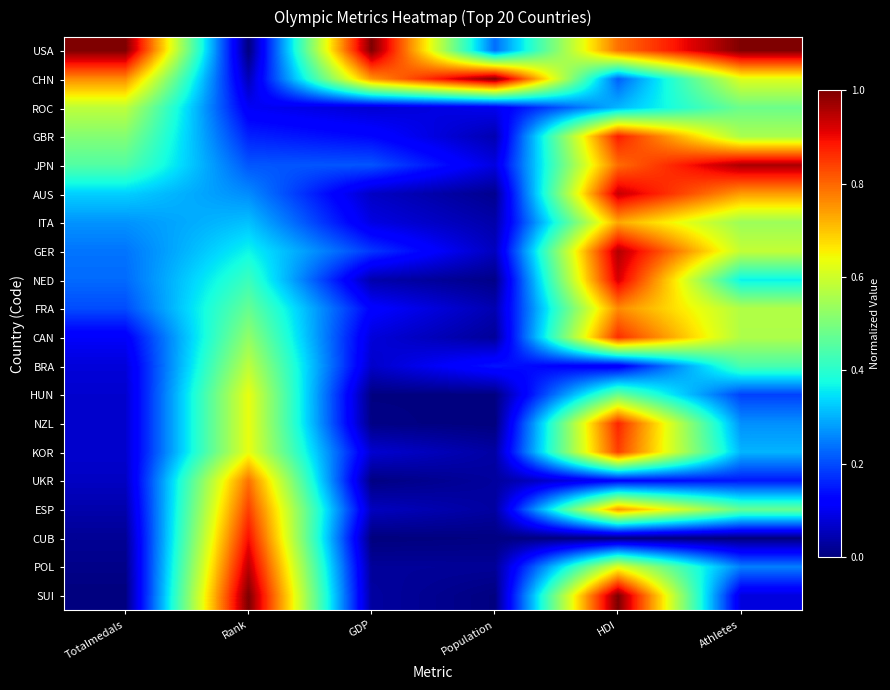

Reading left to right, list all the values displayed in this chart.

USA: Totalmedals=1.0	Rank=0.0	GDP=1.0	Population=0.2	HDI=0.8	Athletes=1.0
CHN: Totalmedals=0.8	Rank=0.1	GDP=0.7	Population=1.0	HDI=0.2	Athletes=0.6
ROC: Totalmedals=0.6	Rank=0.1	GDP=0.1	Population=0.1	HDI=0.3	Athletes=0.5
GBR: Totalmedals=0.5	Rank=0.2	GDP=0.1	Population=0.0	HDI=0.9	Athletes=0.6
JPN: Totalmedals=0.5	Rank=0.2	GDP=0.2	Population=0.1	HDI=0.8	Athletes=1.0
AUS: Totalmedals=0.3	Rank=0.3	GDP=0.1	Population=0.0	HDI=0.9	Athletes=0.7
ITA: Totalmedals=0.3	Rank=0.3	GDP=0.1	Population=0.0	HDI=0.7	Athletes=0.5
GER: Totalmedals=0.2	Rank=0.4	GDP=0.2	Population=0.1	HDI=1.0	Athletes=0.6
NED: Totalmedals=0.2	Rank=0.4	GDP=0.0	Population=0.0	HDI=0.9	Athletes=0.4
FRA: Totalmedals=0.2	Rank=0.5	GDP=0.1	Population=0.0	HDI=0.8	Athletes=0.6
CAN: Totalmedals=0.1	Rank=0.5	GDP=0.1	Population=0.0	HDI=0.9	Athletes=0.6
BRA: Totalmedals=0.1	Rank=0.6	GDP=0.1	Population=0.1	HDI=0.1	Athletes=0.4
HUN: Totalmedals=0.1	Rank=0.6	GDP=0.0	Population=0.0	HDI=0.5	Athletes=0.2
NZL: Totalmedals=0.1	Rank=0.6	GDP=0.0	Population=0.0	HDI=0.9	Athletes=0.3
KOR: Totalmedals=0.1	Rank=0.6	GDP=0.1	Population=0.0	HDI=0.8	Athletes=0.3
UKR: Totalmedals=0.1	Rank=0.8	GDP=0.0	Population=0.0	HDI=0.1	Athletes=0.1
ESP: Totalmedals=0.0	Rank=0.8	GDP=0.1	Population=0.0	HDI=0.7	Athletes=0.5
CUB: Totalmedals=0.0	Rank=0.9	GDP=0.0	Population=0.0	HDI=0.0	Athletes=0.0
POL: Totalmedals=0.0	Rank=0.9	GDP=0.0	Population=0.0	HDI=0.6	Athletes=0.3
SUI: Totalmedals=0.0	Rank=1.0	GDP=0.0	Population=0.0	HDI=1.0	Athletes=0.1